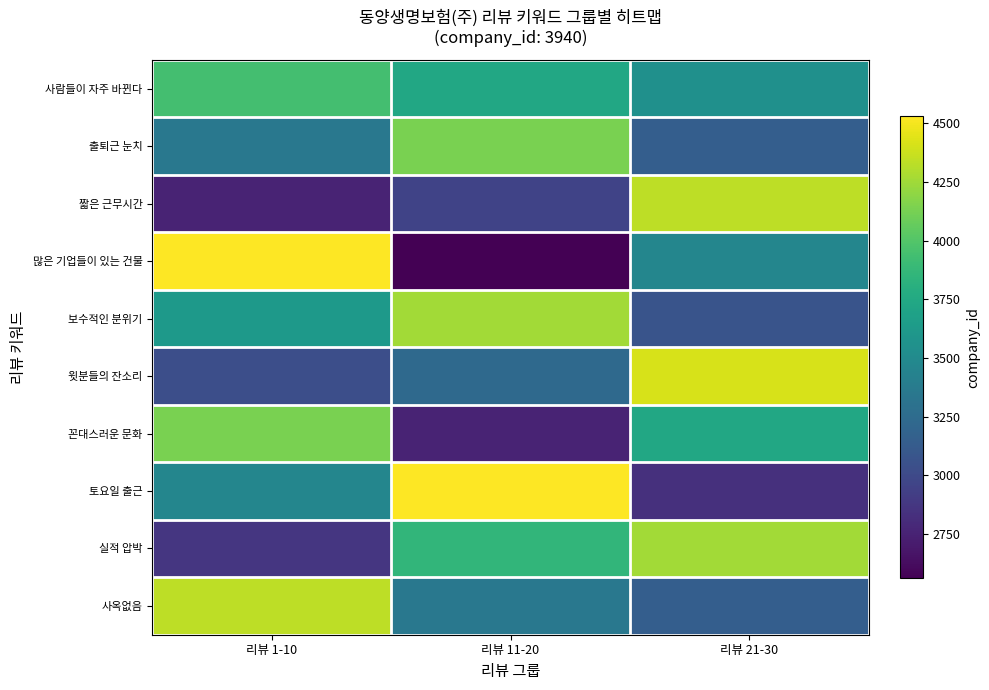

What is the smallest value displayed?

2561.0